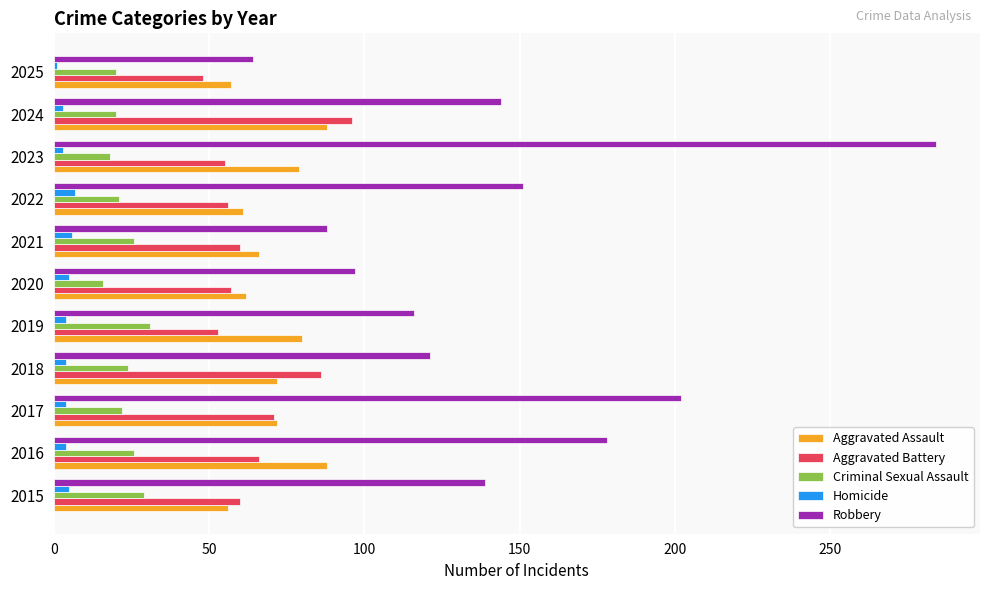

What is the sum of all Criminal Sexual Assault values?

253